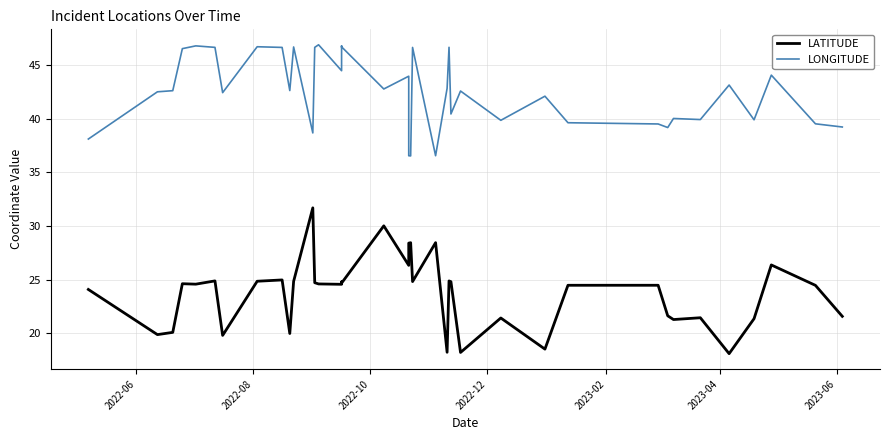

True or false: LATITUDE and LONGITUDE intersect in this chart.

False